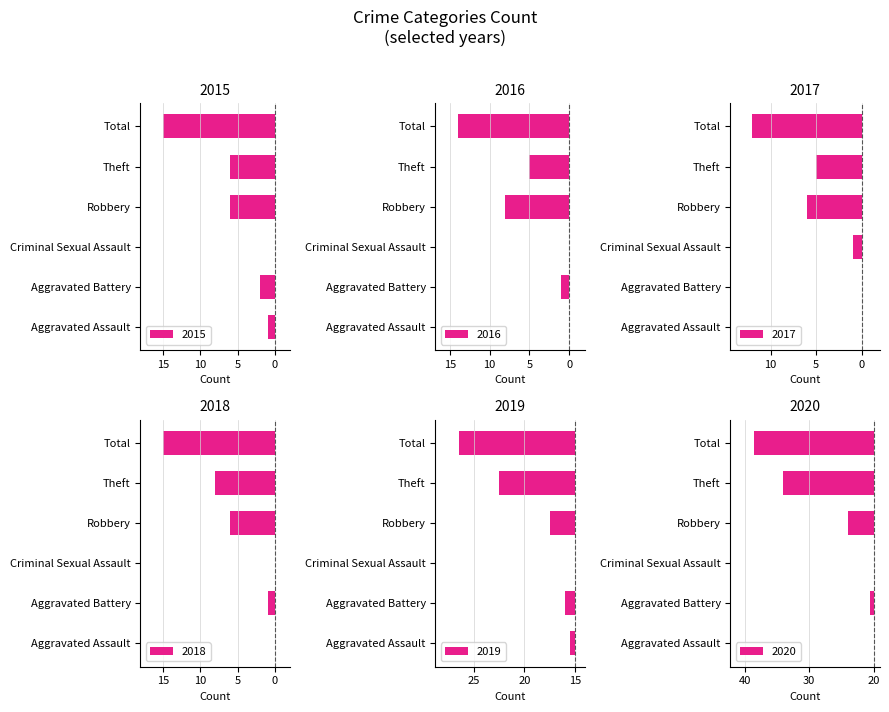

List the series in order of their peak value, highest first.

2015, 2016, 2017, 2018, 2019, 2020